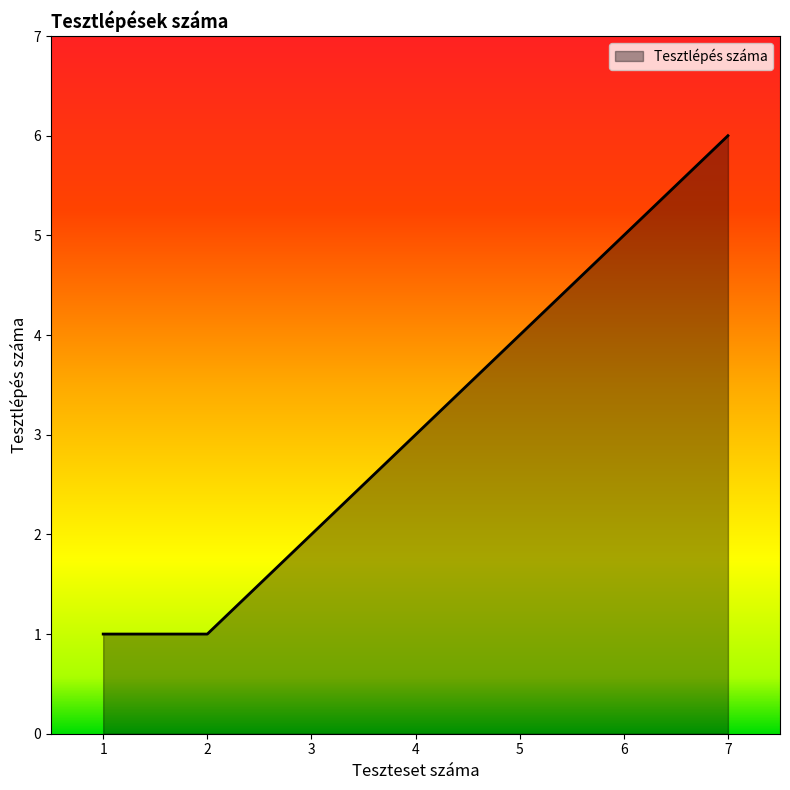

True or false: there are more than 1 points higher than both neighbors.

False